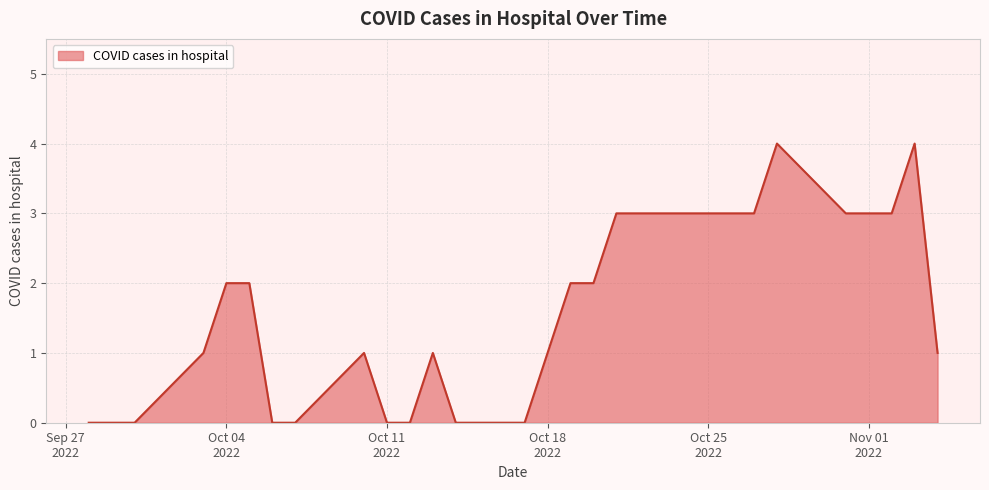

What is the difference between the maximum and minimum values?

4